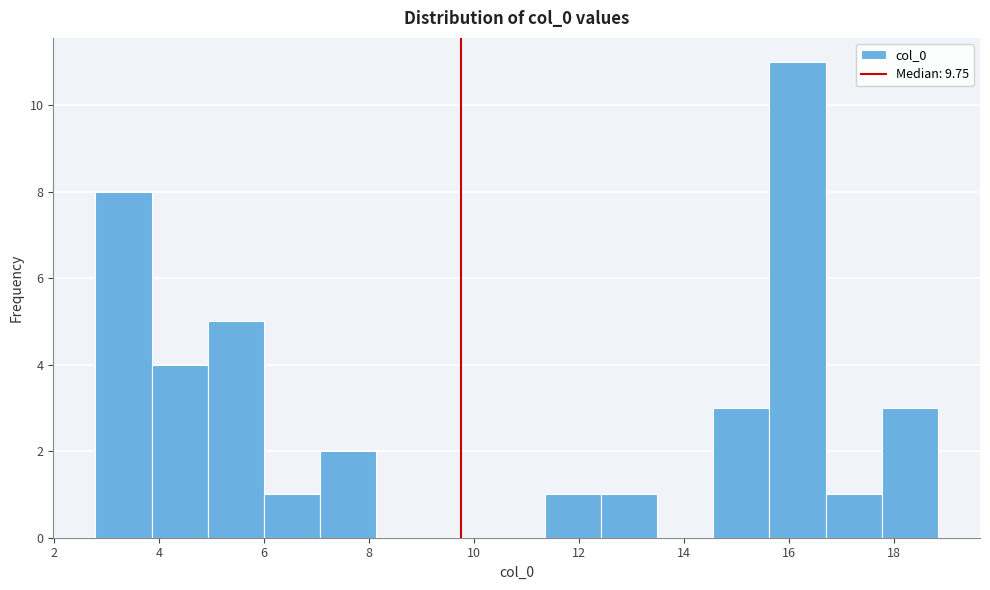

How tall is the bar that spans 15.6 to 16.6 on the x-axis? Neither the bar edges nor the heights are printed on the chart, so give them approximately, as read against the axes.

11